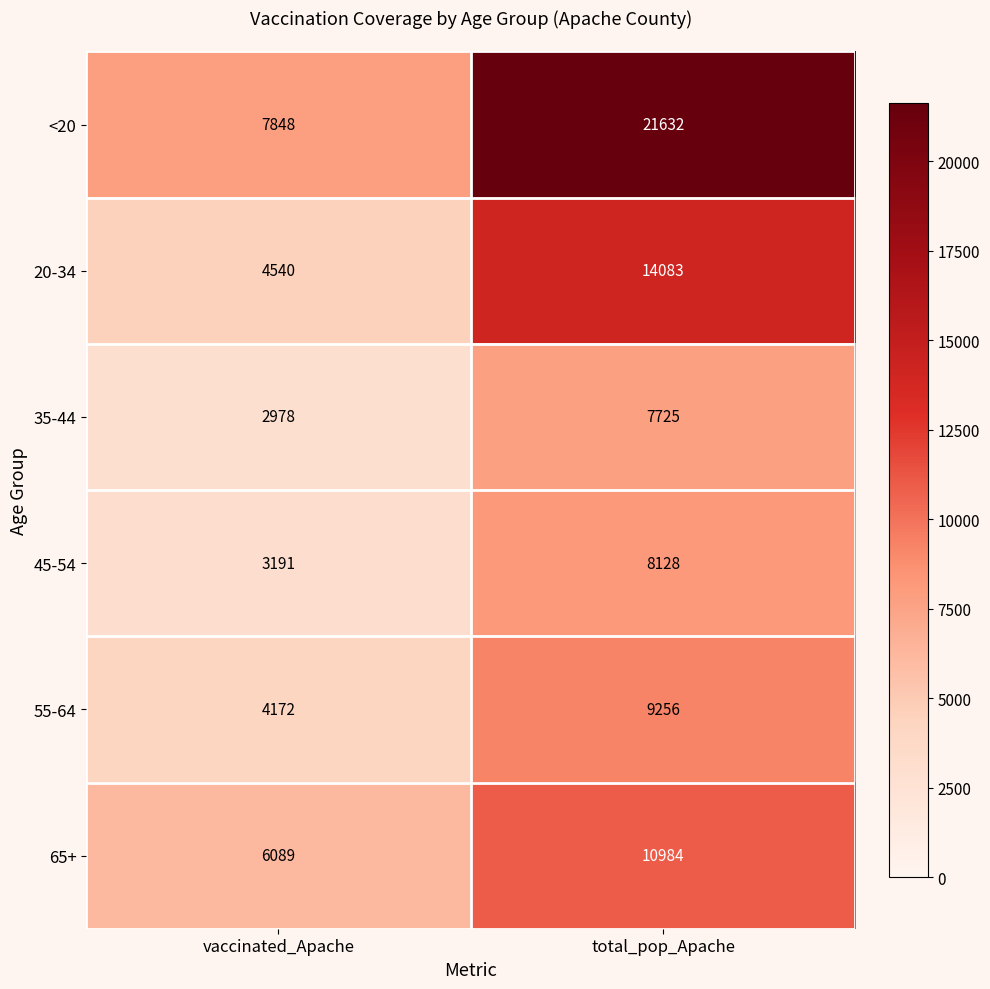

What is the difference between the 55-64 values at vaccinated_Apache and total_pop_Apache?

5084